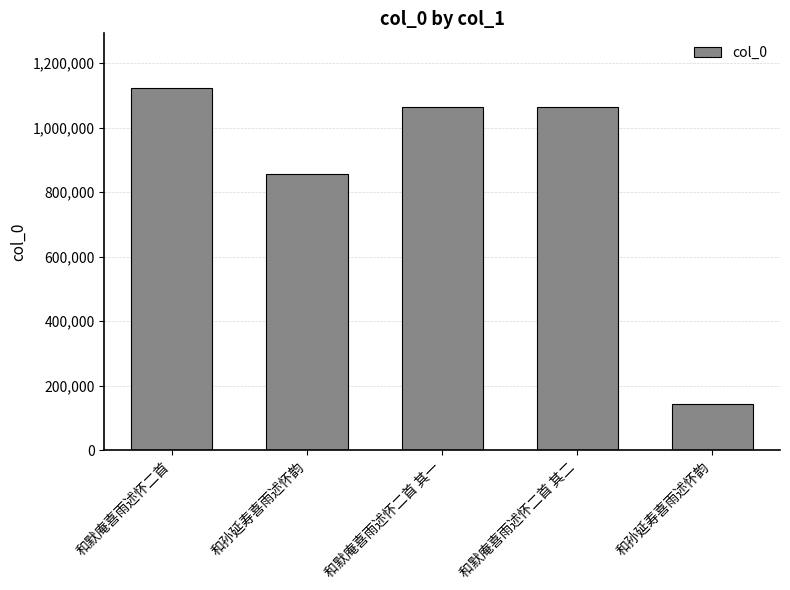

How many data points are less than 1062974?

2